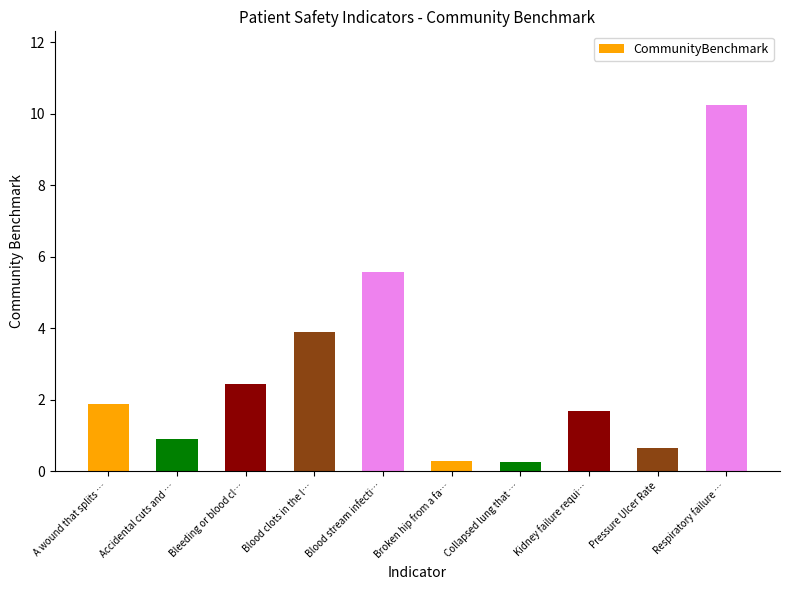

What is the difference between the maximum and minimum values?

10.0